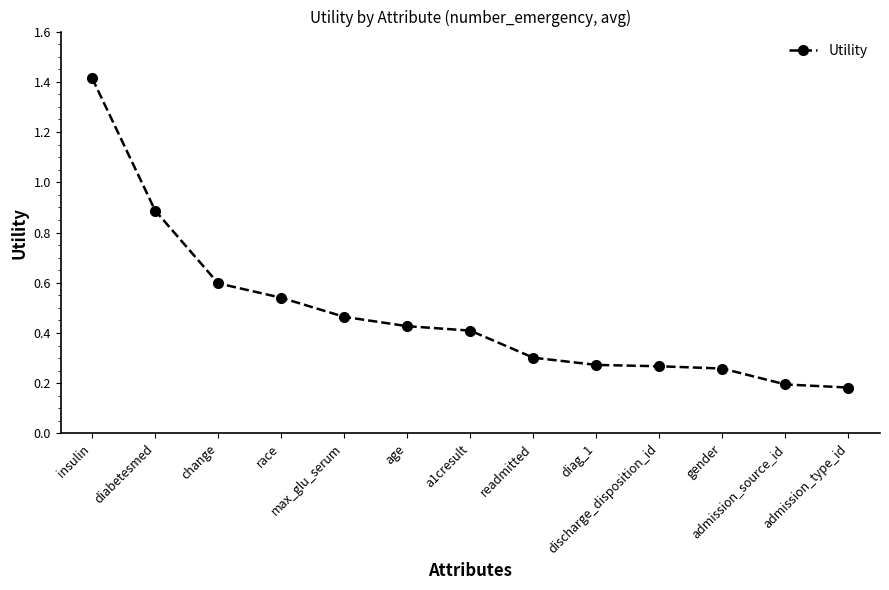

At which category does the chart reach its peak across all series?

insulin